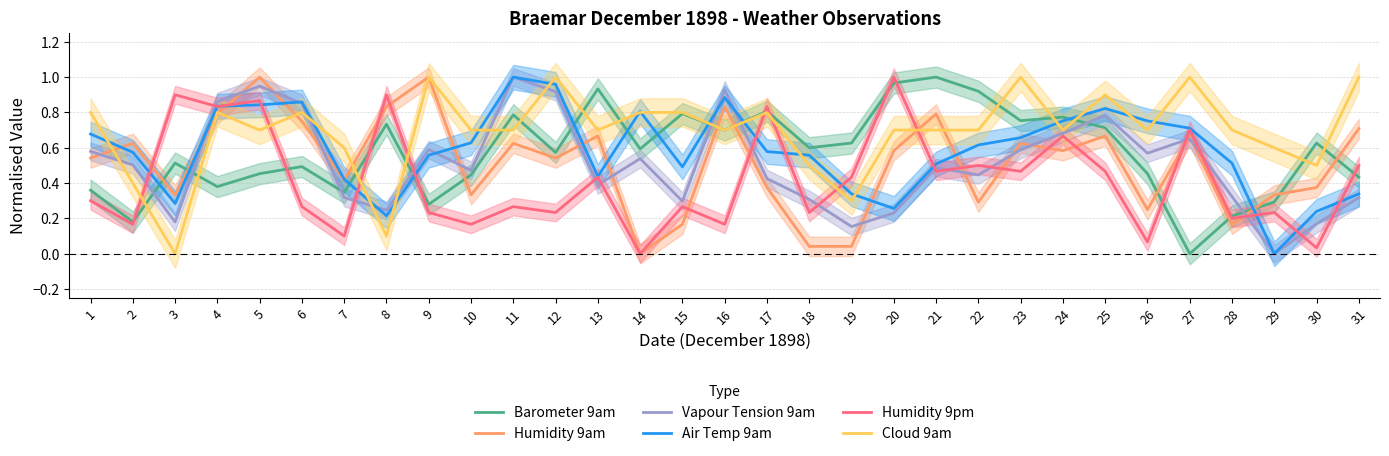

Is it true that Barometer 9am equals 0.3 at 27?

False